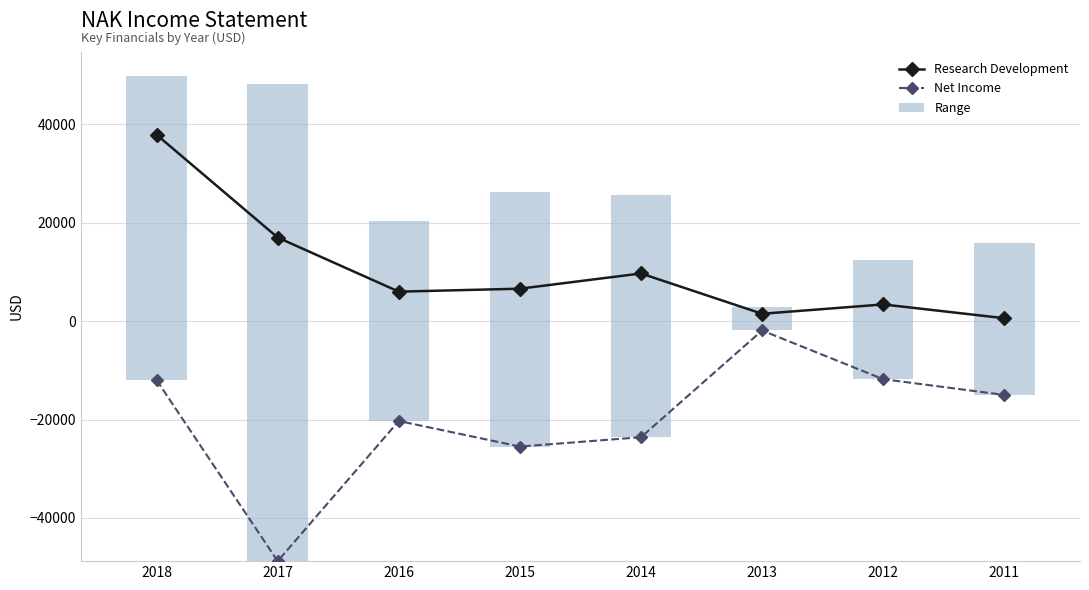

List the labels in order of Research Development value, smallest first.

2011, 2013, 2012, 2016, 2015, 2014, 2017, 2018